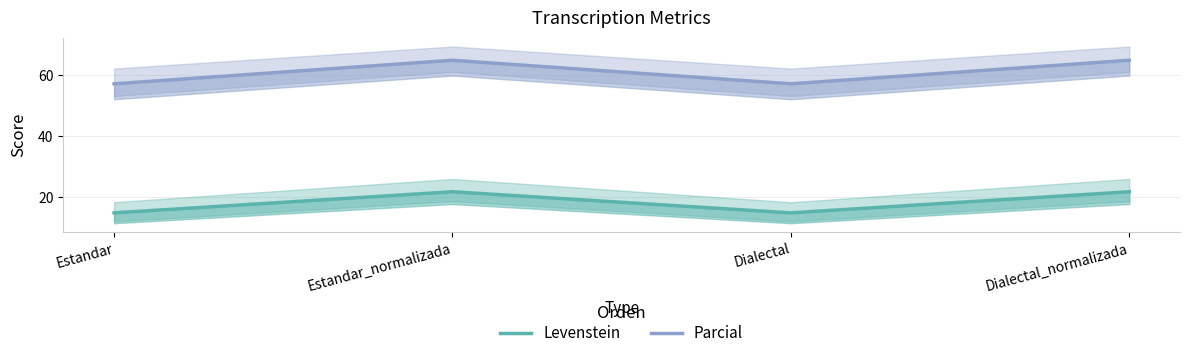

At Estandar_normalizada, list the series in order from smallest to largest.

Levenstein, Parcial